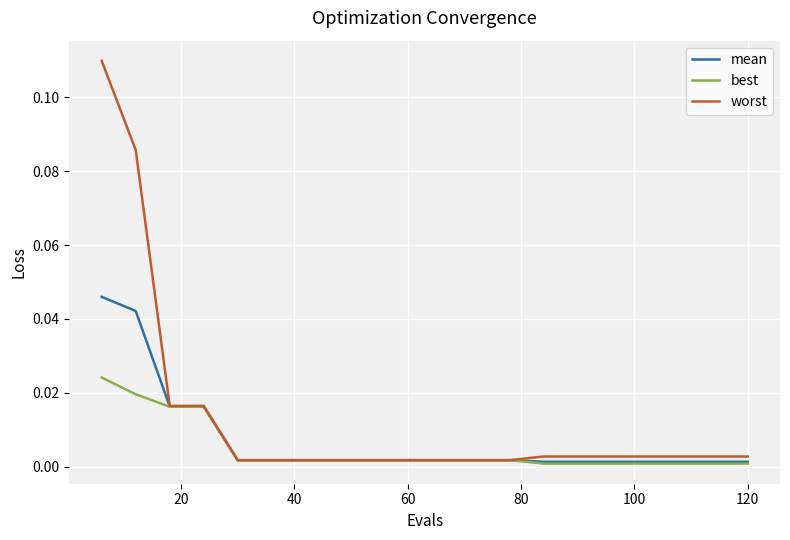

How many lines are shown in the chart?

3